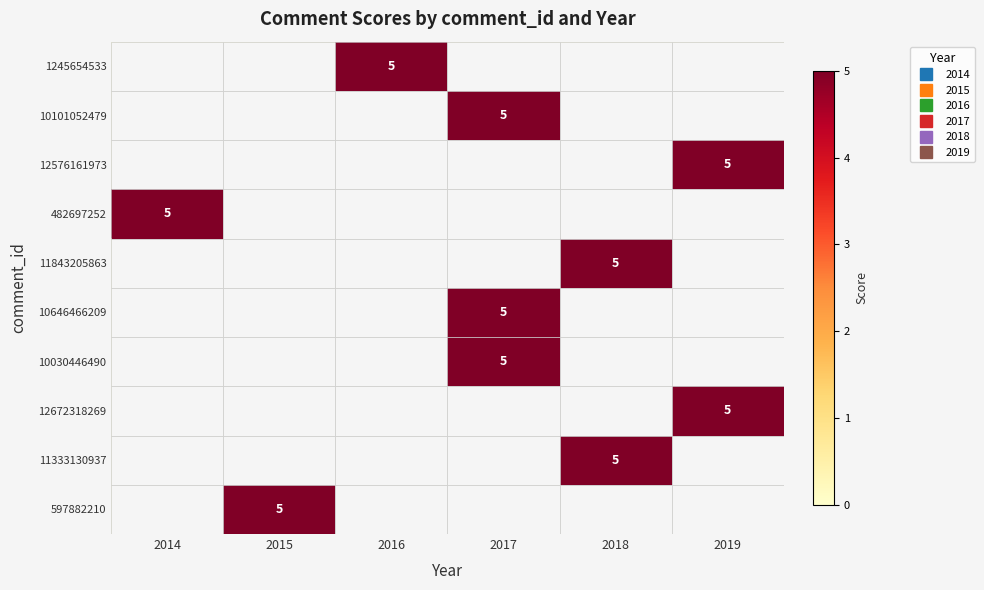

How many data points in 482697252 are above 0?

1